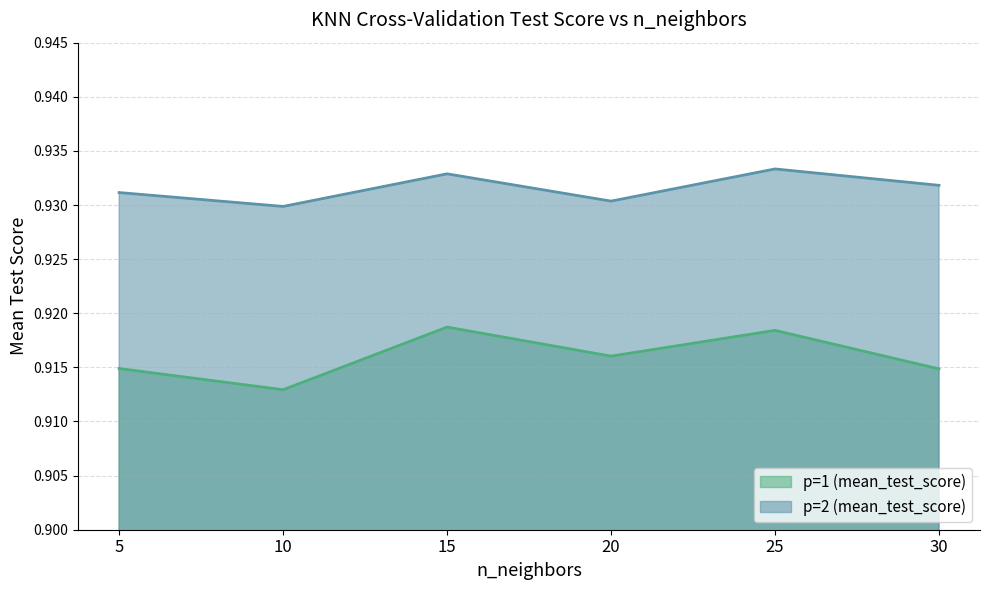

Which series has the largest total across all categories?

p=2 (mean_test_score)